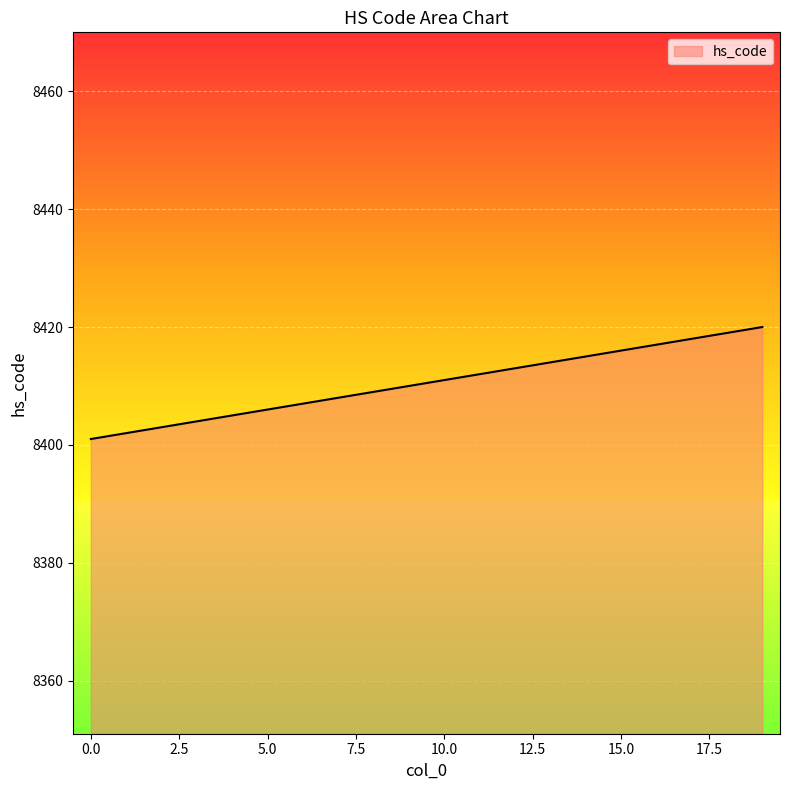

Count the number of categories in the chart.

20